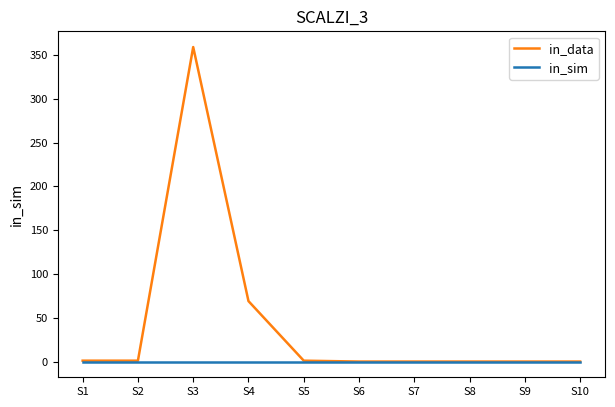

Which series has the widest spread of values?

in_data